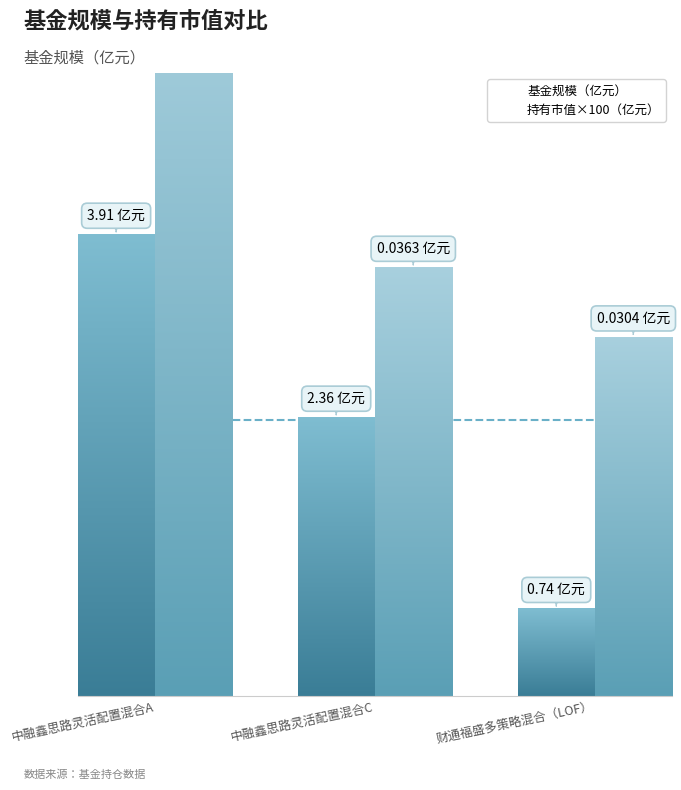

Is the value of 持有市值×100（亿元） at 中融鑫思路灵活配置混合C greater than the value of 基金规模（亿元） at 中融鑫思路灵活配置混合A?

No